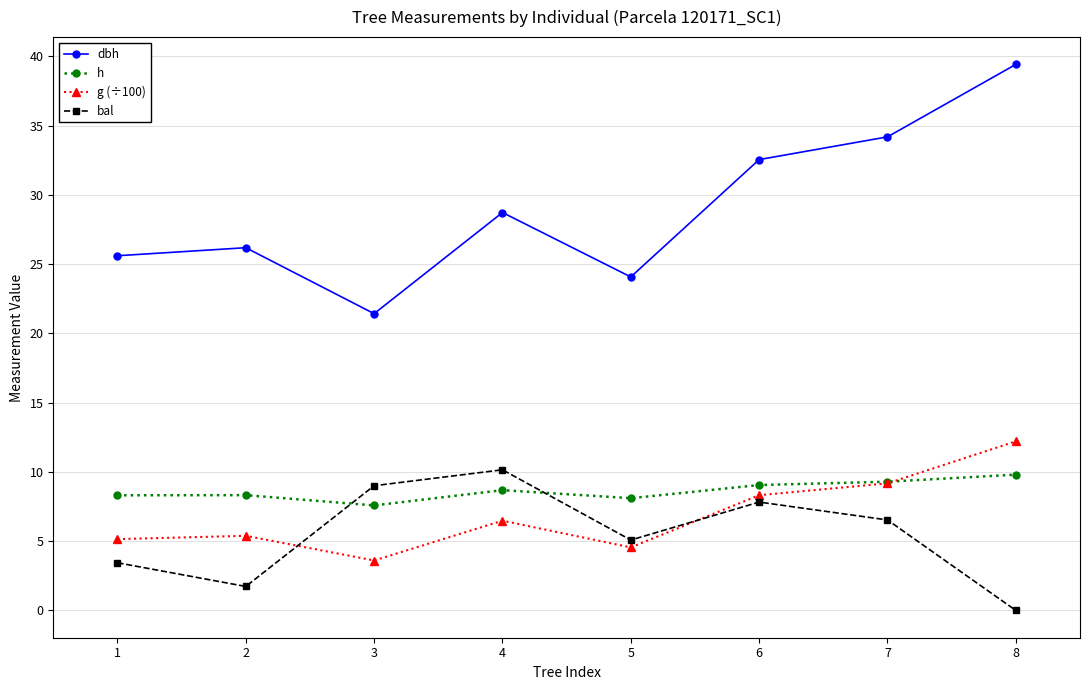

How many values in the bal series are below 6?

4